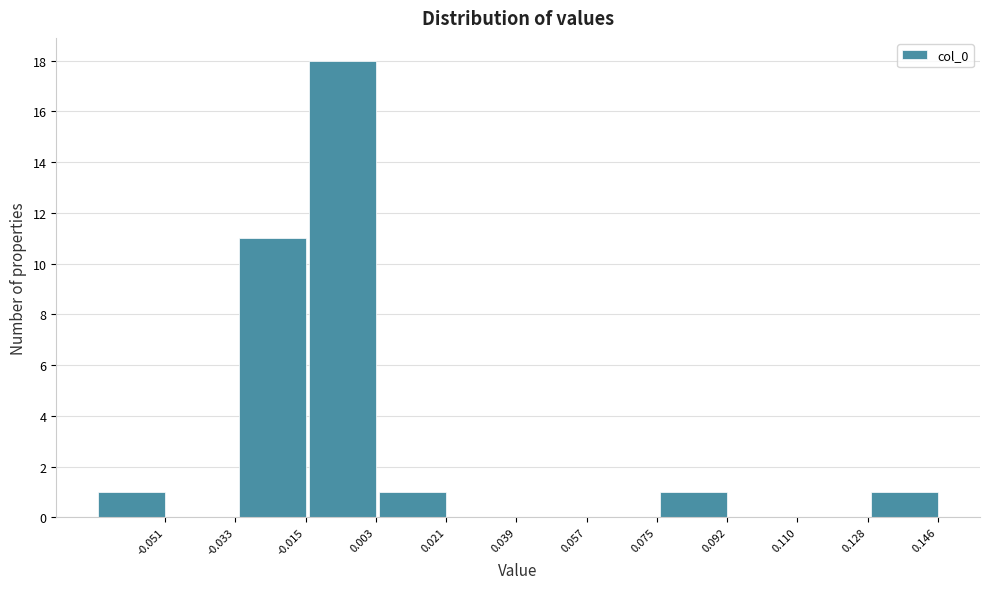

Reading left to right, extract all data points from this chart.

-0.051=1	-0.033=0	-0.015=11	0.003=18	0.021=1	0.039=0	0.057=0	0.075=0	0.092=1	0.110=0	0.128=0	0.146=1